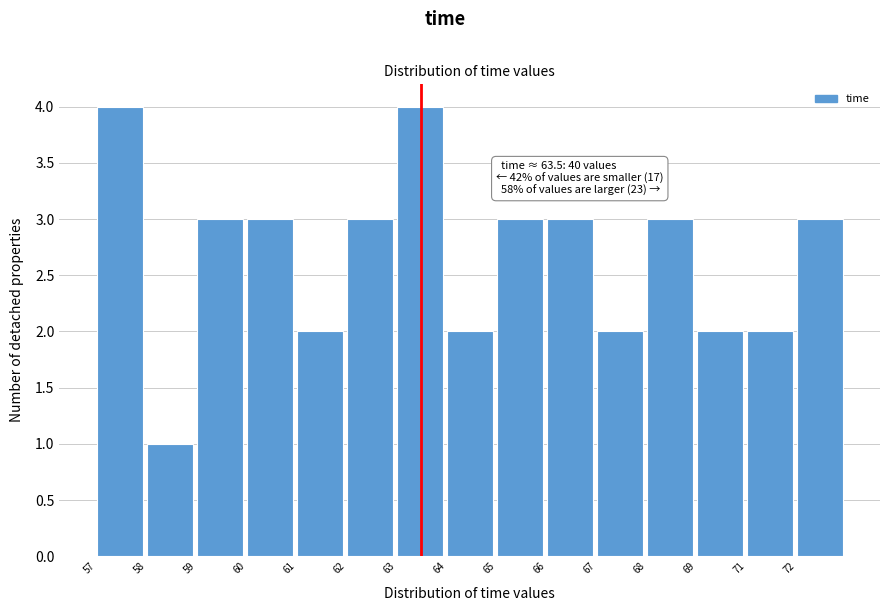

Reading left to right, list all the values displayed in this chart.

4	1	3	3	2	3	4	2	3	3	2	3	2	2	3